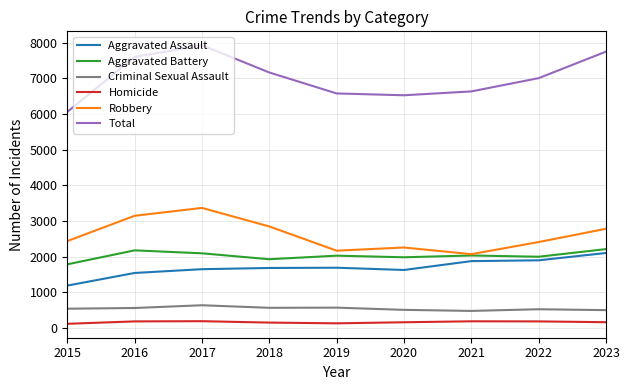

At 2016, list the series in order from smallest to largest.

Homicide, Criminal Sexual Assault, Aggravated Assault, Aggravated Battery, Robbery, Total